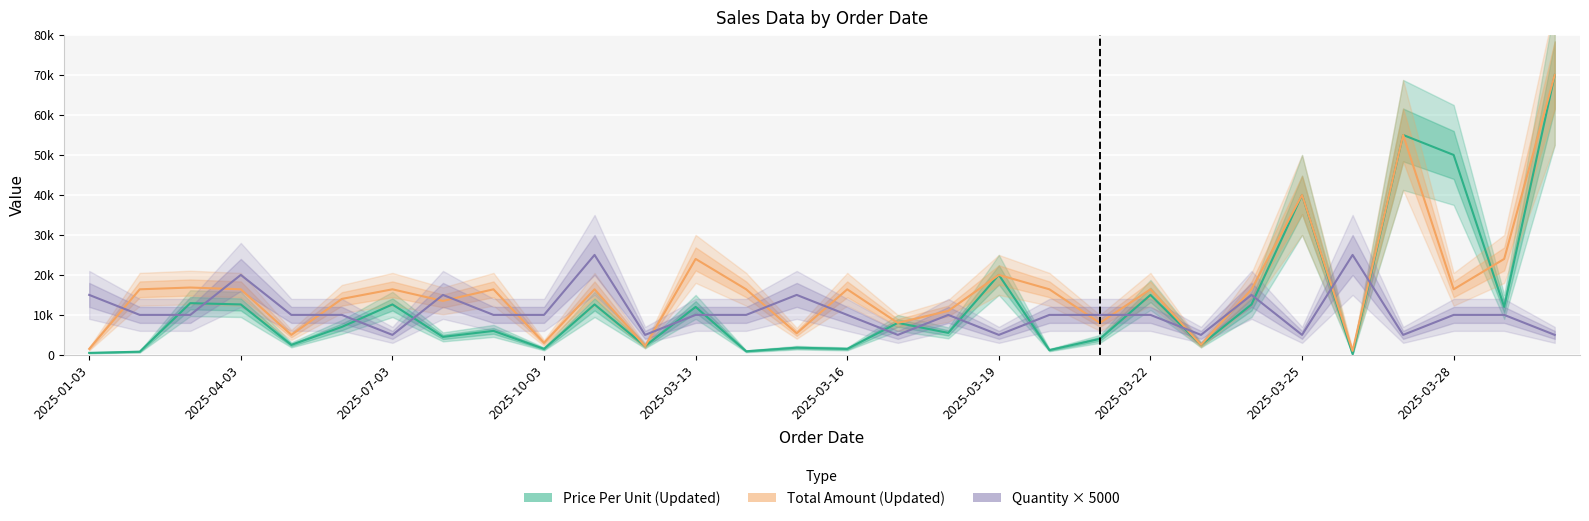

What is the approximate value of Total Amount (Updated) at 10, to the nearest 10?

16400